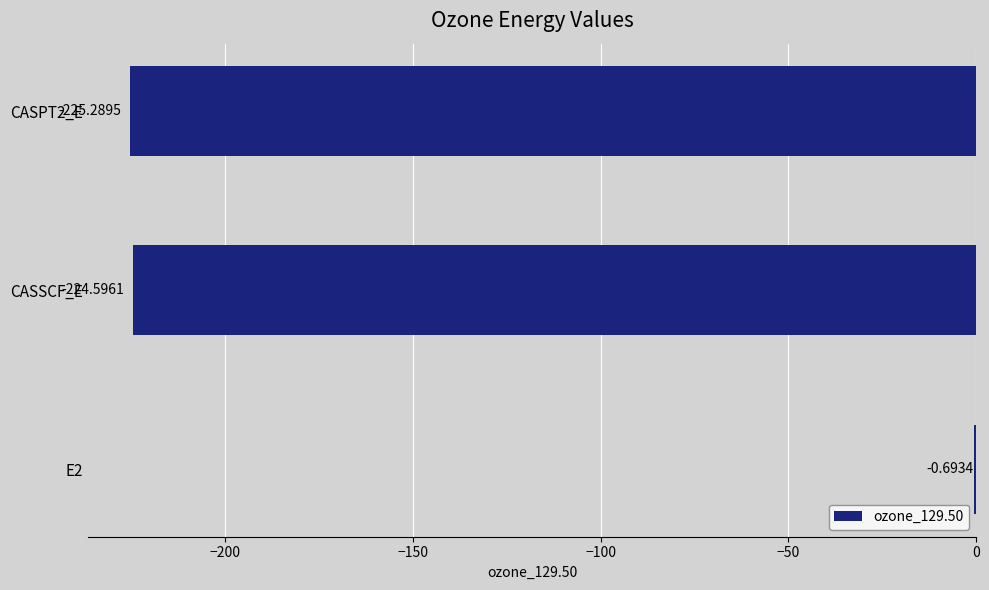

What is the sum of all values?

-450.6